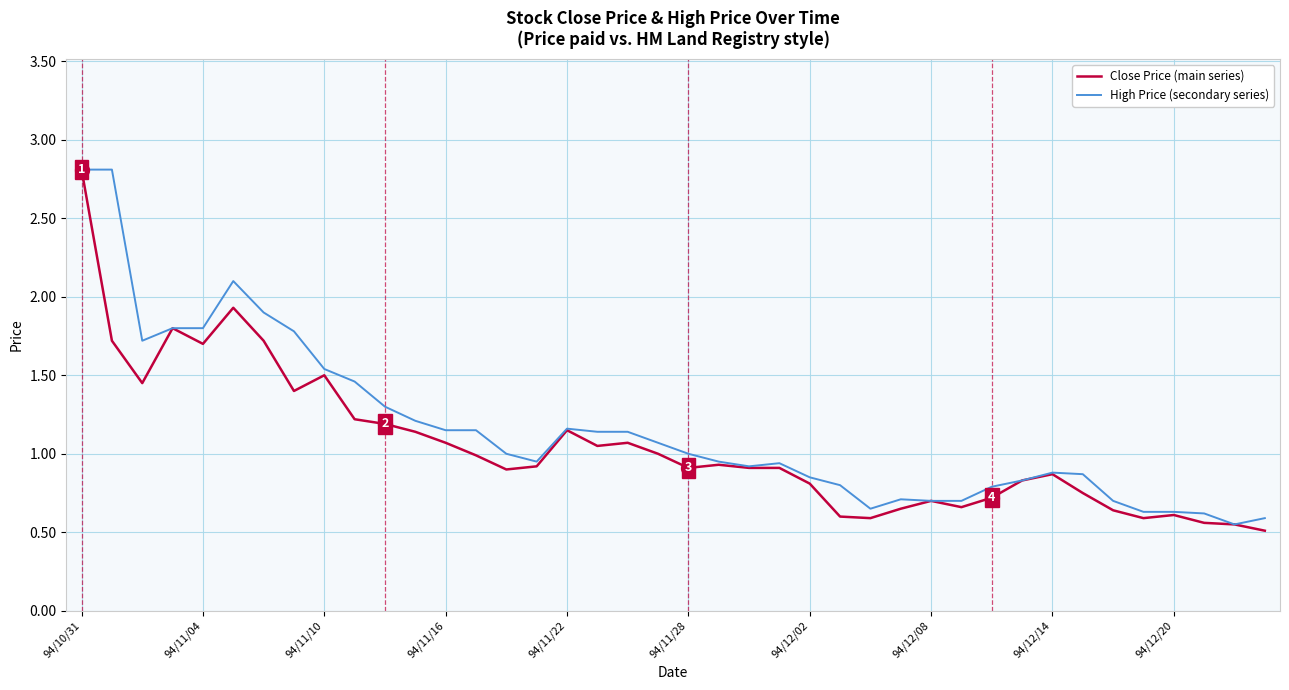

What is the minimum value shown in the chart?

0.5